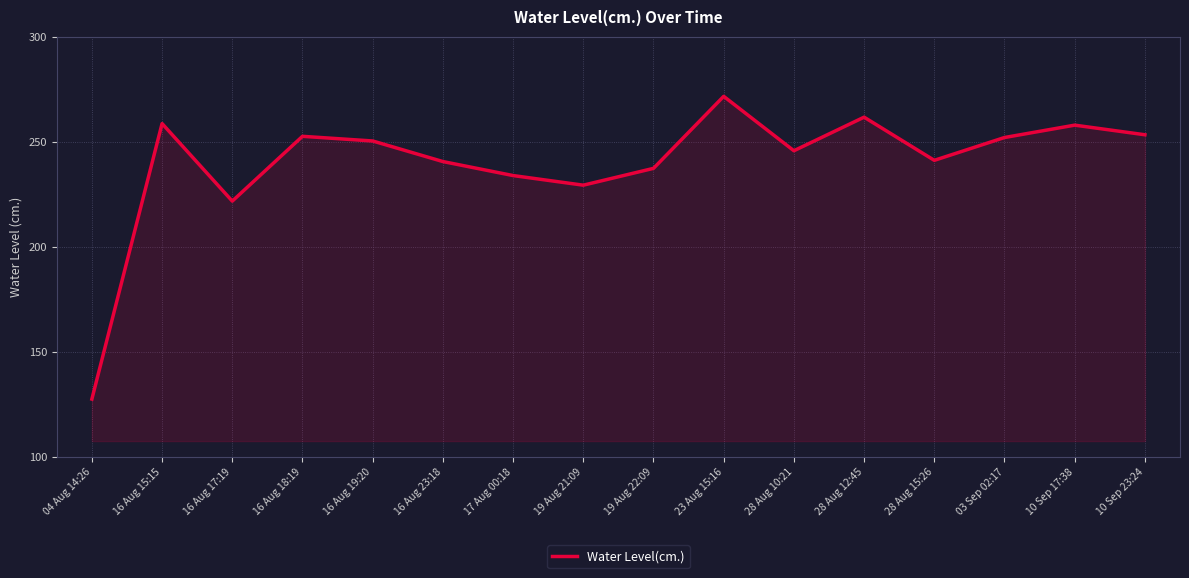

Which has a higher value, 28 Aug 15:26 or 16 Aug 18:19?

16 Aug 18:19